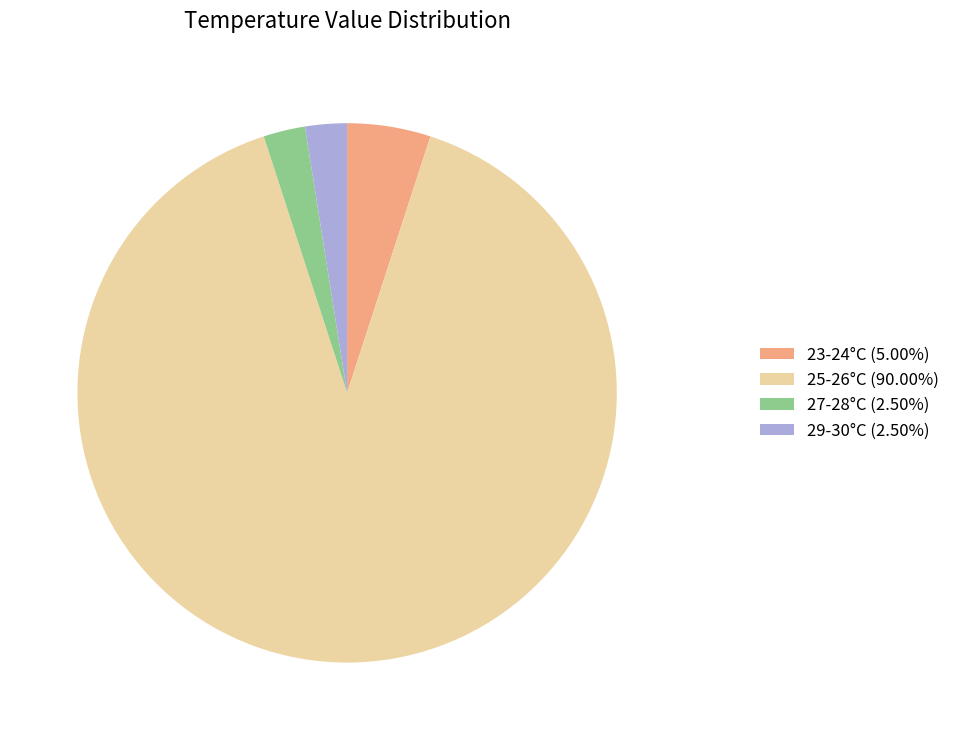

Combined, do 29-30°C (2.50%) and 23-24°C (5.00%) account for over 50%?

No